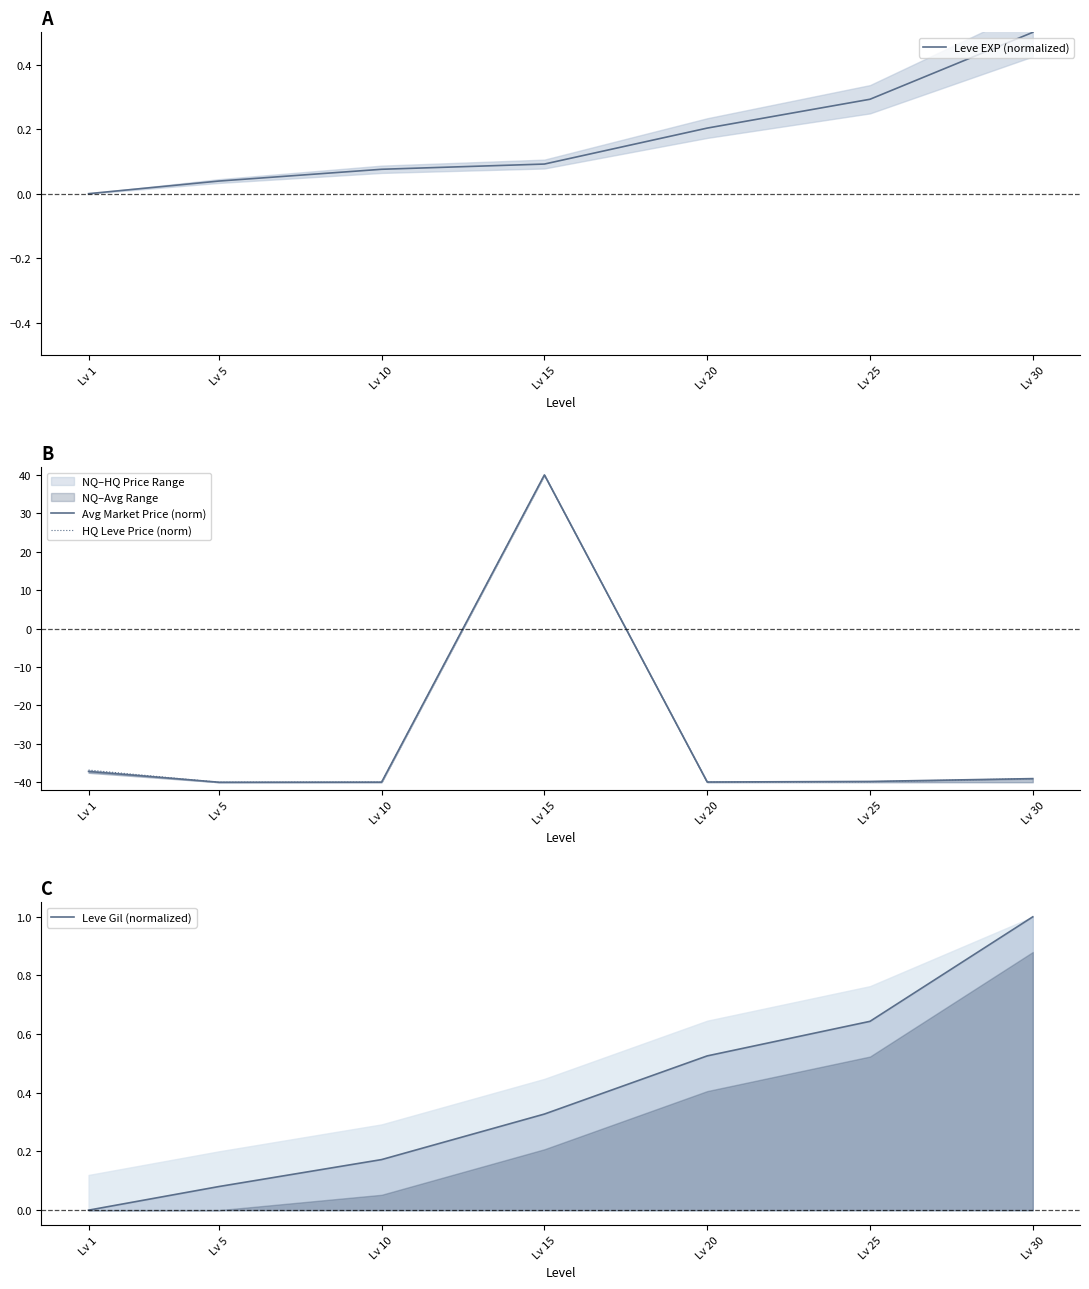

Does the chart display data point markers on the line(s)?

No